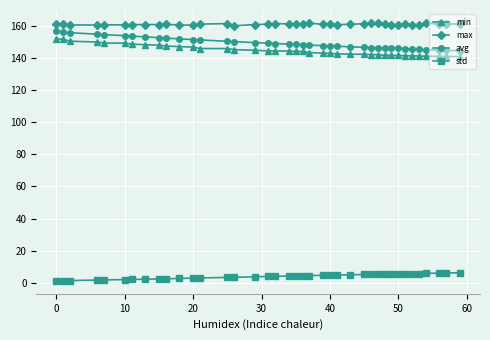

What is the value of the std point at the 32nd from the left?

5.6